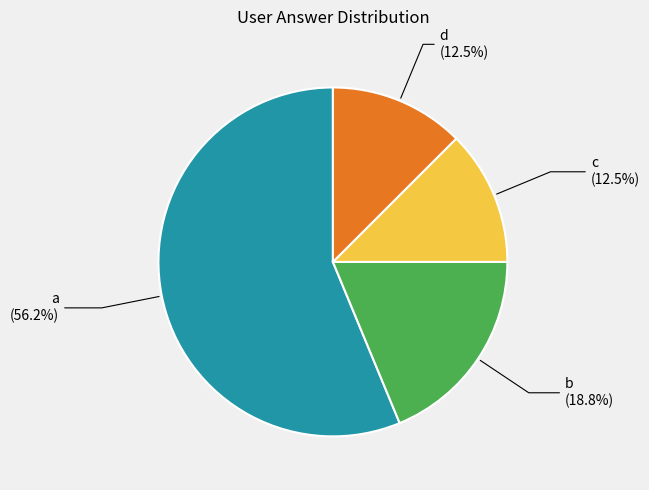

Is there any slice that represents more than half of the pie?

Yes